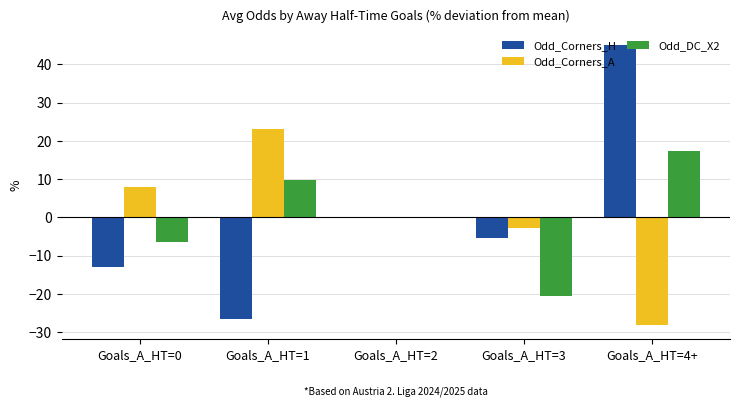

What is the total value across all series at Goals_A_HT=1?

6.2